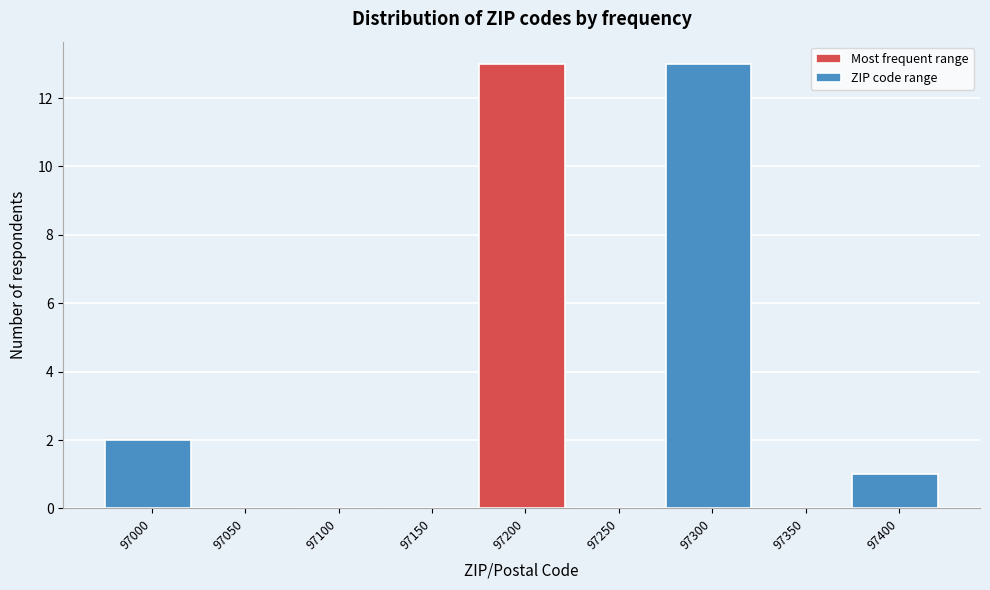

Reading left to right, extract all data points from this chart.

97000=2	97050=0	97100=0	97150=0	97200=13	97250=0	97300=13	97350=0	97400=1